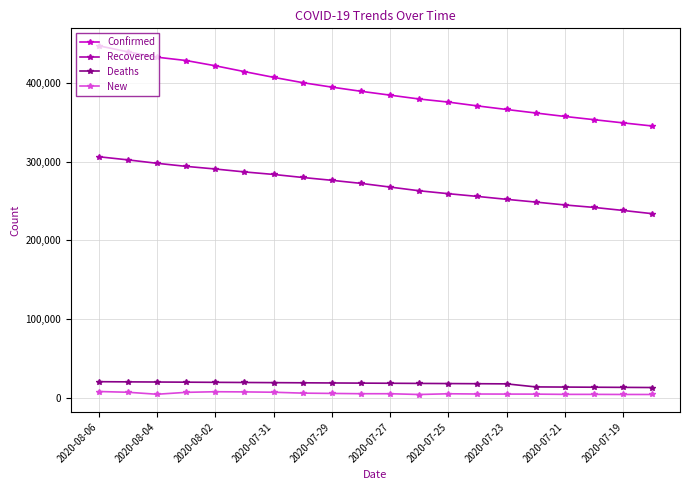

What is the greatest value displayed?

447624